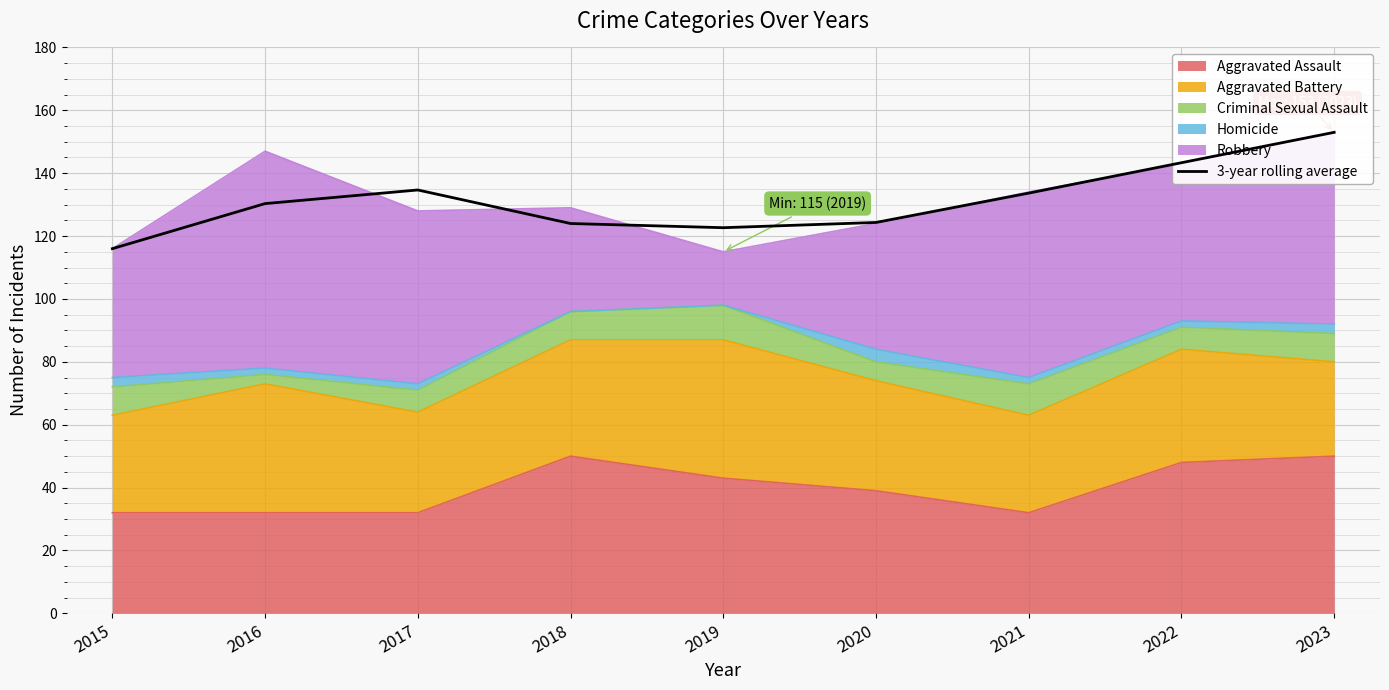

The chart shows a value of 164.4 at 2019. True or false?

False